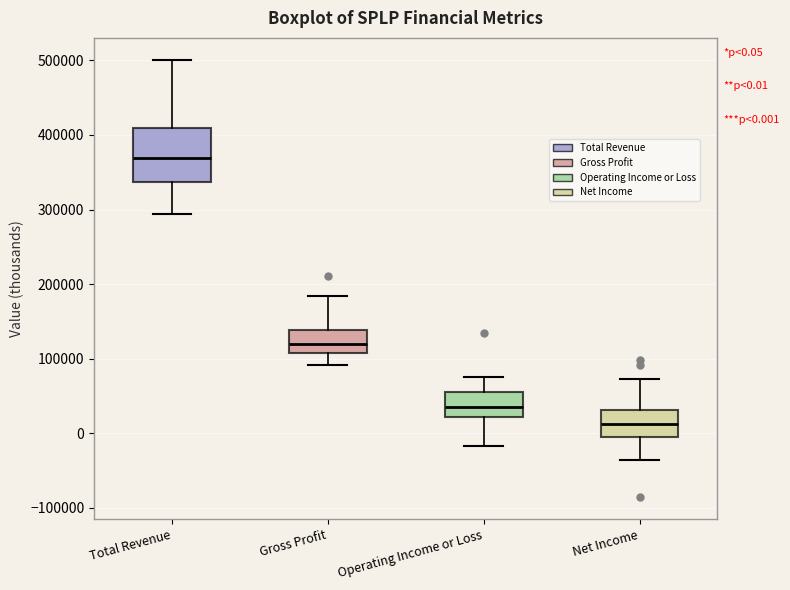

Which box has the highest median line?

Total Revenue